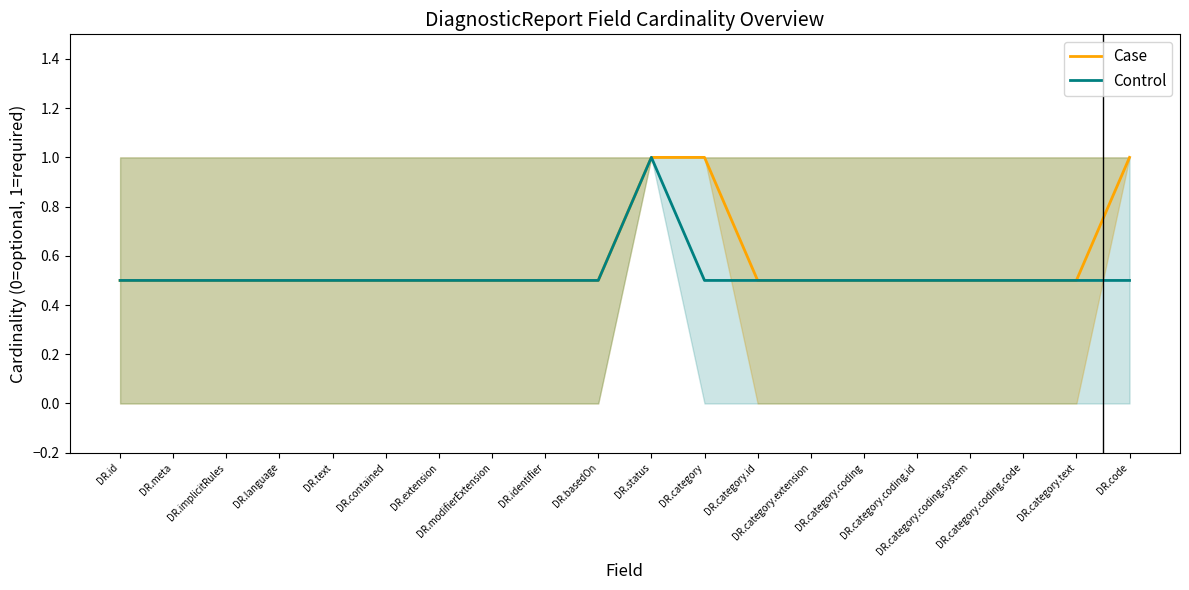

How many lines are shown in the chart?

2